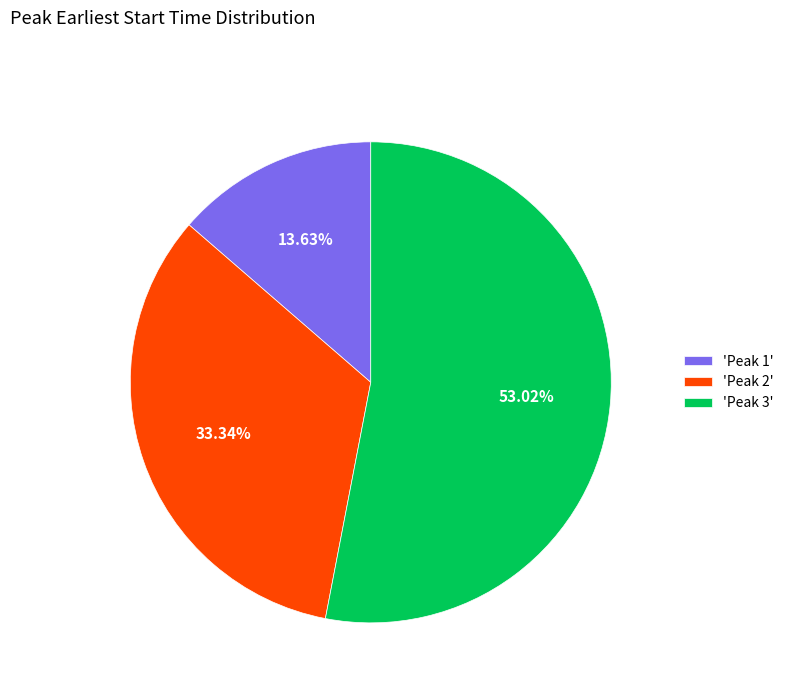

Rank the categories by value from lowest to highest.

'Peak 1', 'Peak 2', 'Peak 3'